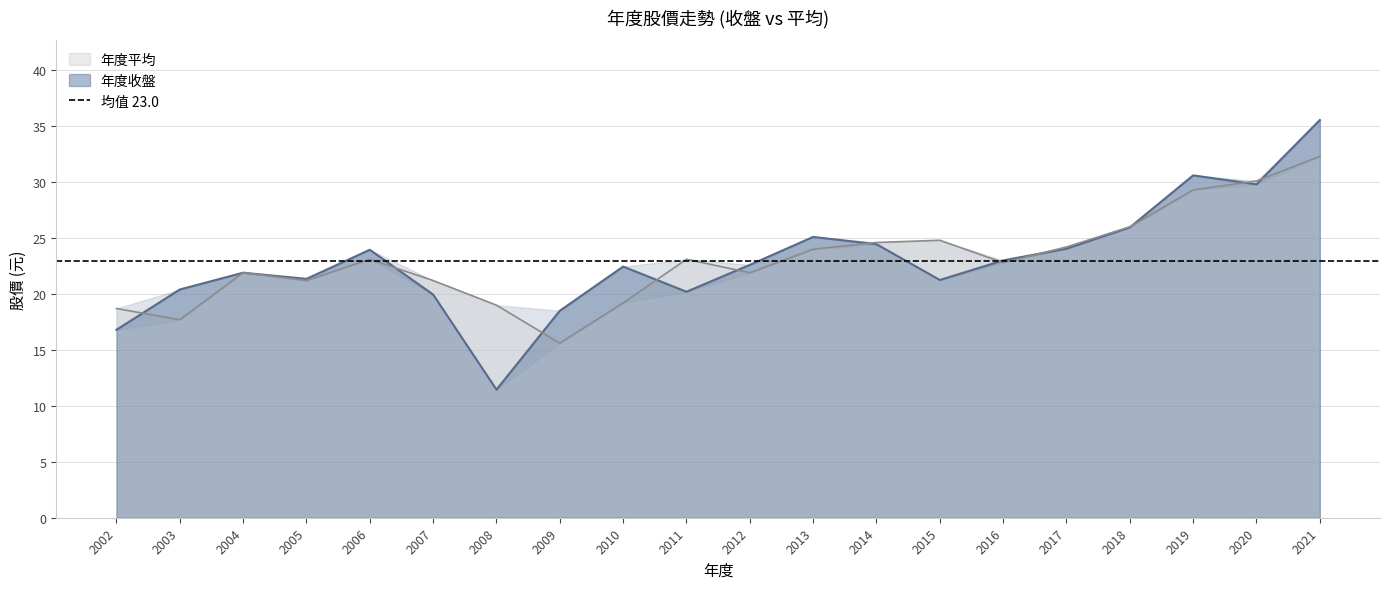

List the labels in order of 年度股價(元)平均 value, smallest first.

2009, 2003, 2002, 2008, 2010, 2005, 2007, 2004, 2012, 2016, 2006, 2011, 2013, 2017, 2014, 2015, 2018, 2019, 2020, 2021